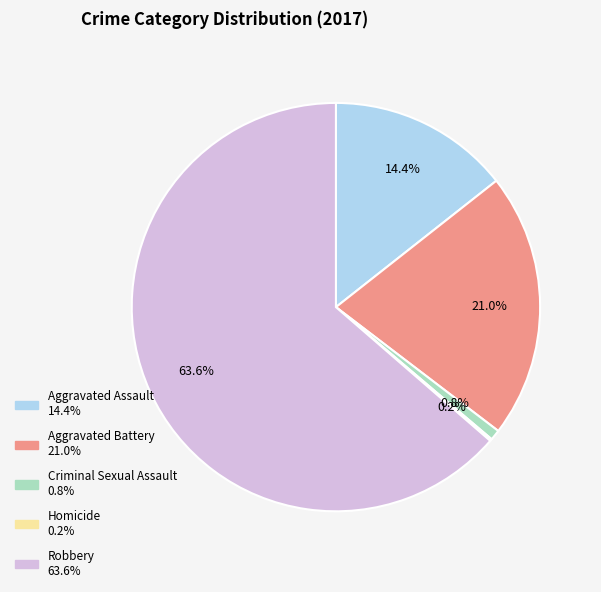

Is it true that Robbery is 57% of the pie?

False